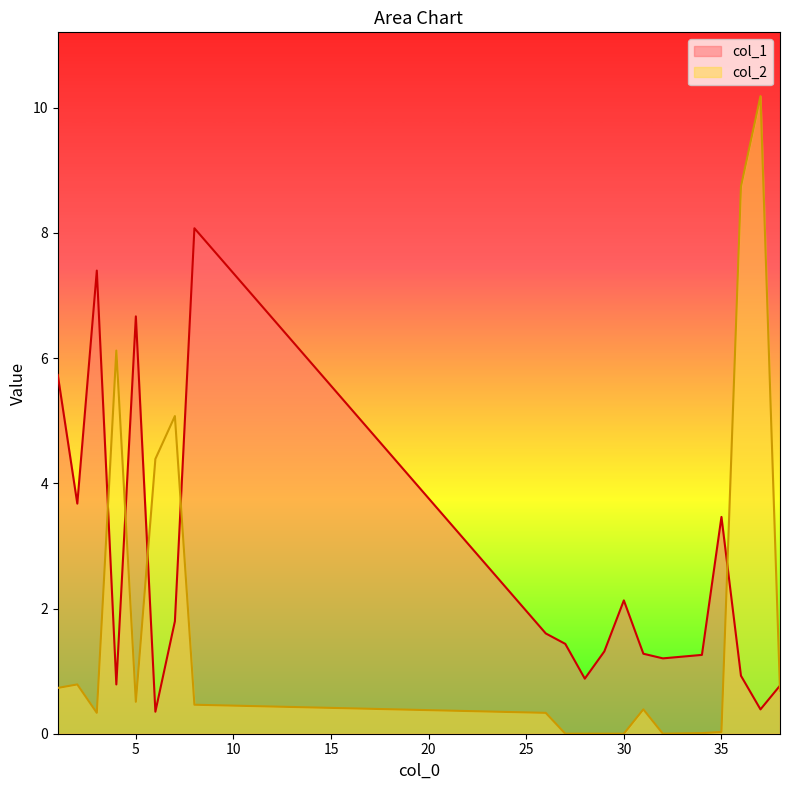

How many intersections are there between col_1 and col_2?

6